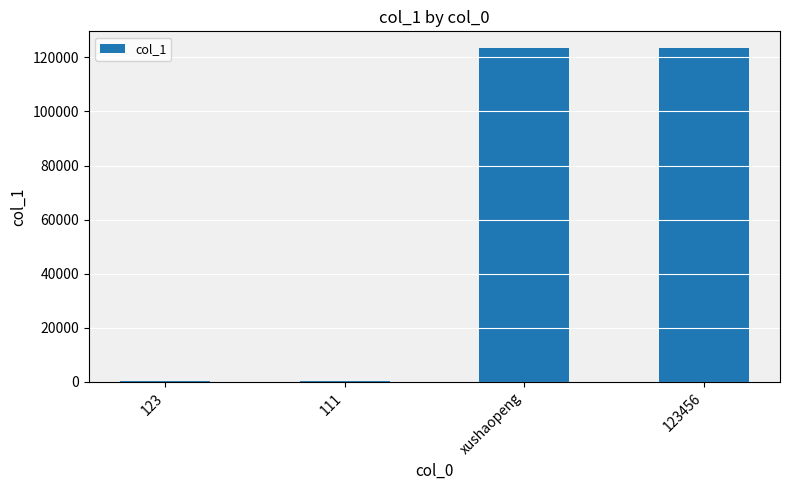

The value at xushaopeng is 80444. True or false?

False